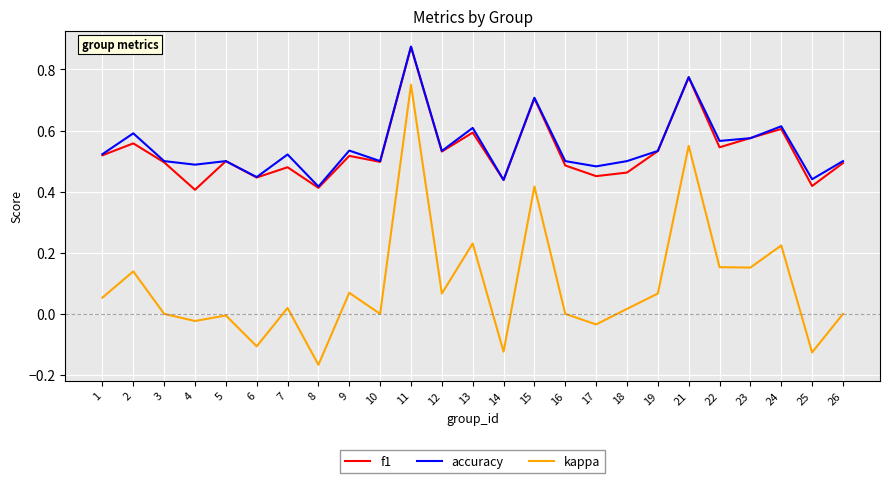

At which category is the sum across all series the highest?

11